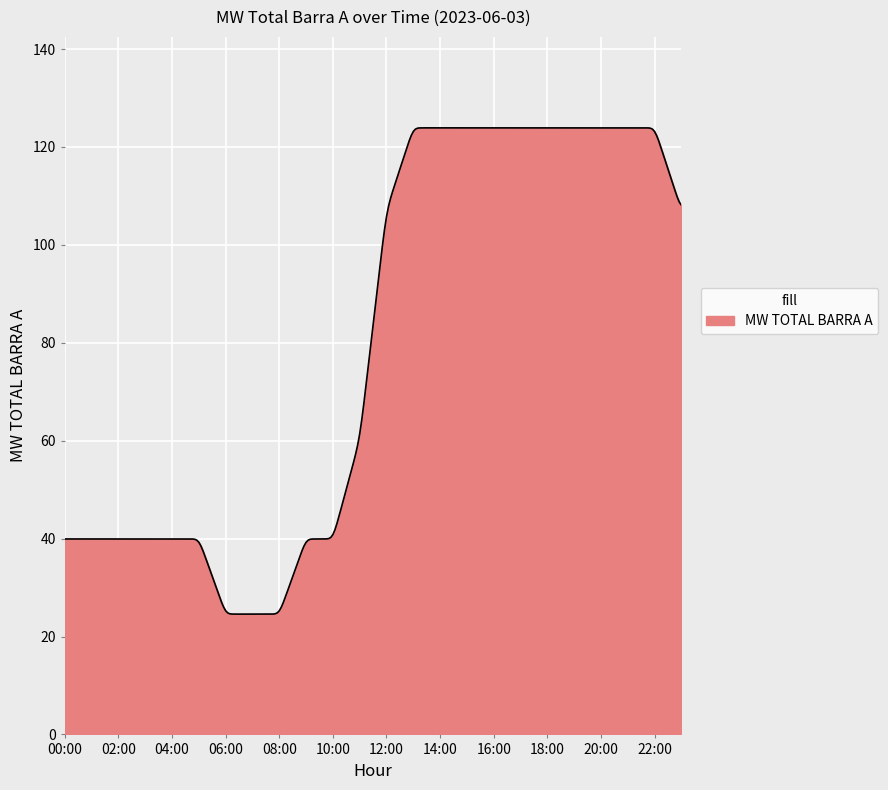

What is the greatest value displayed?

123.9